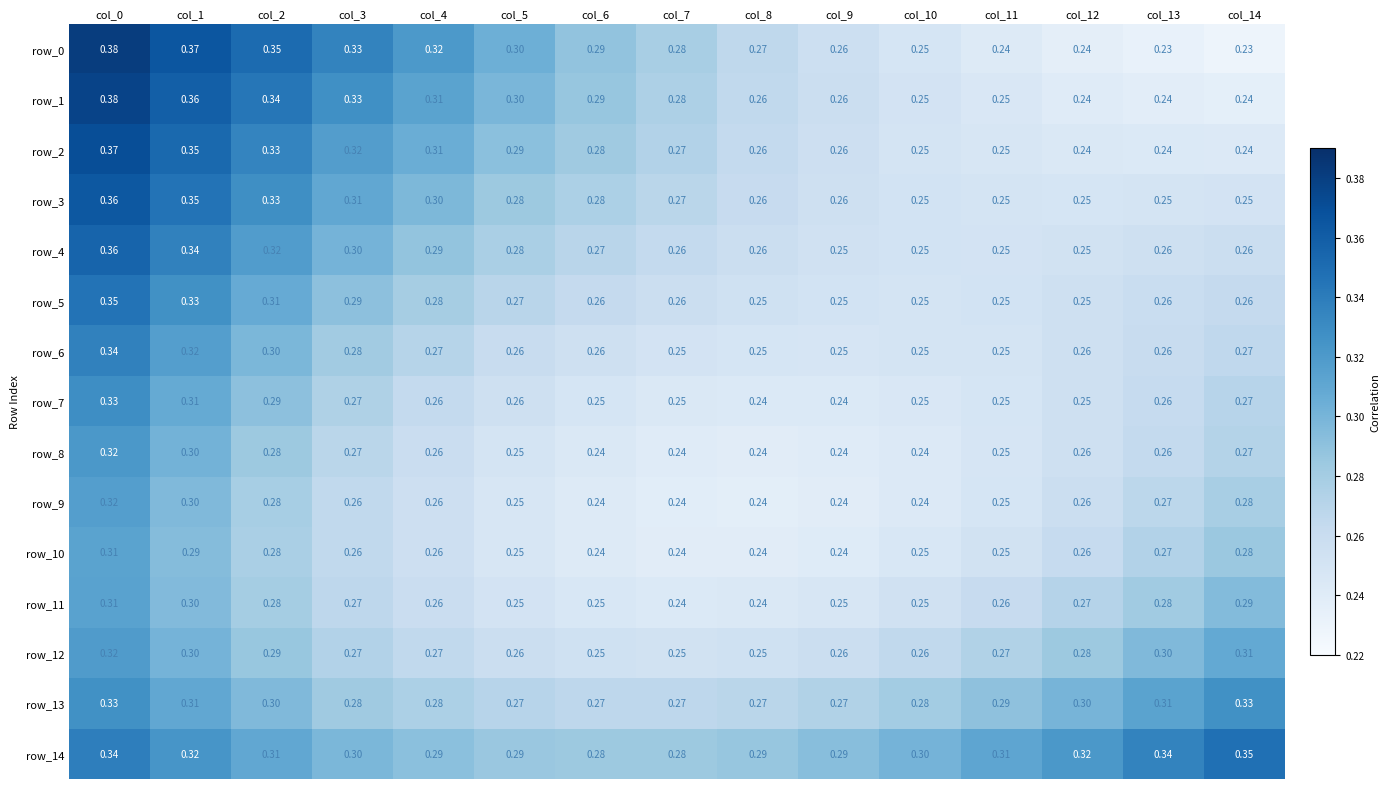

The value of row_11 at col_0 is 0.3. True or false?

True